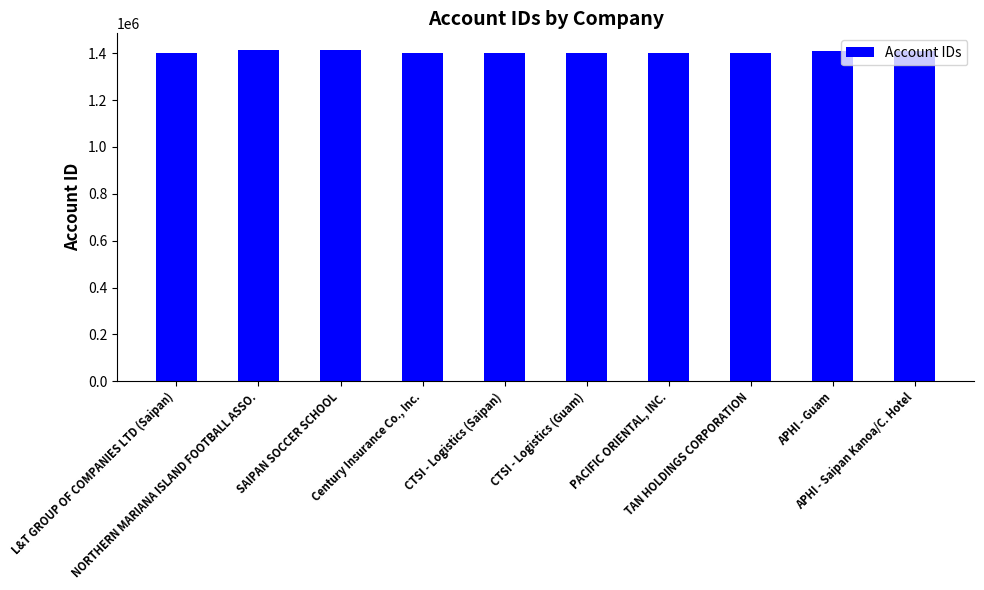

The chart shows a value of 1865565 at SAIPAN SOCCER SCHOOL. True or false?

False